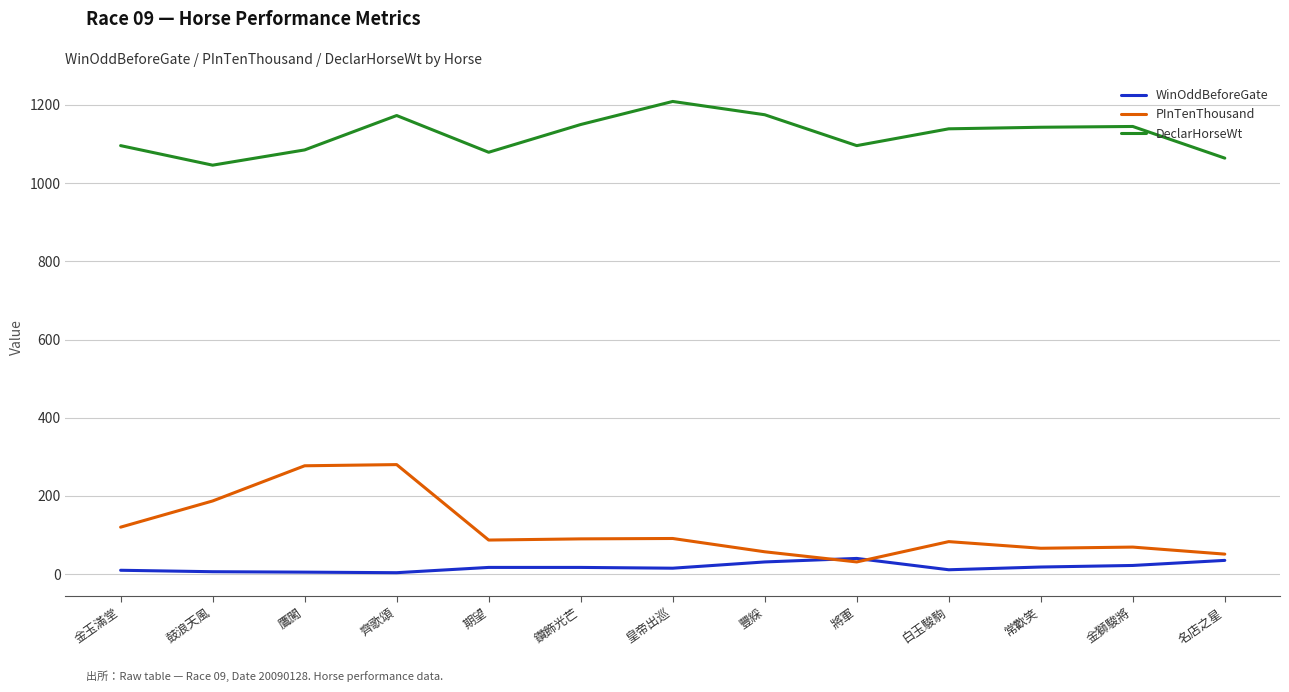

Which series has the largest total across all categories?

DeclarHorseWt